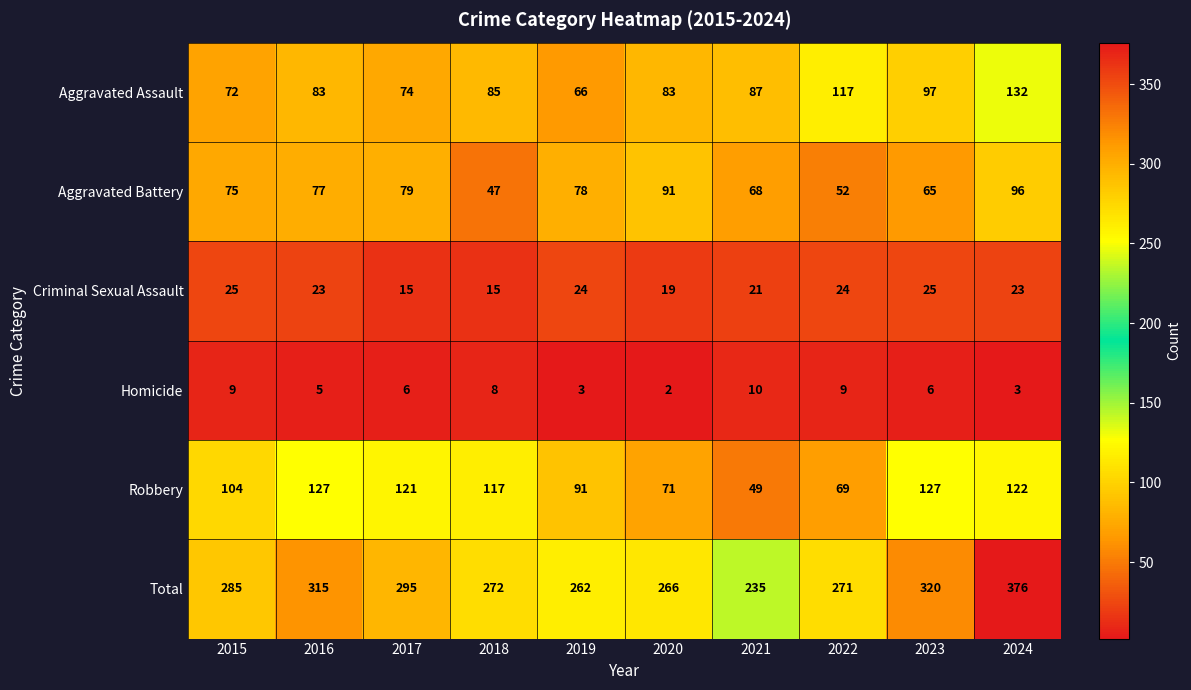

The Robbery series shows 122 at 2024. True or false?

True